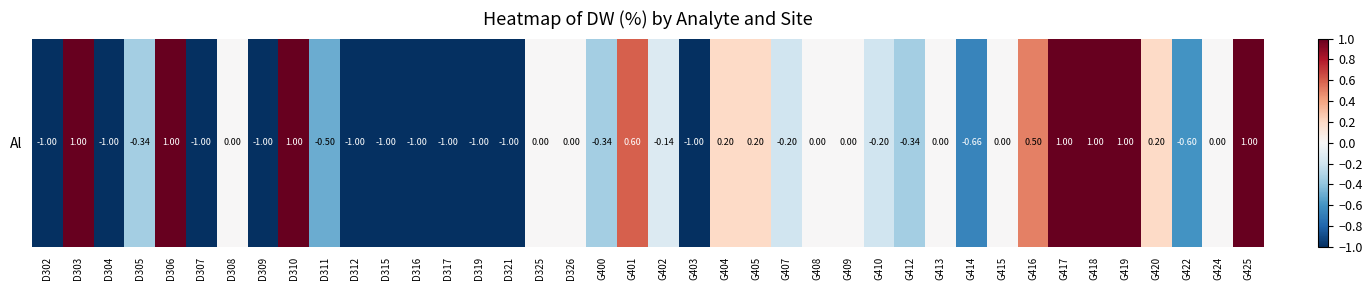

Where does the data first go above 0?

D303